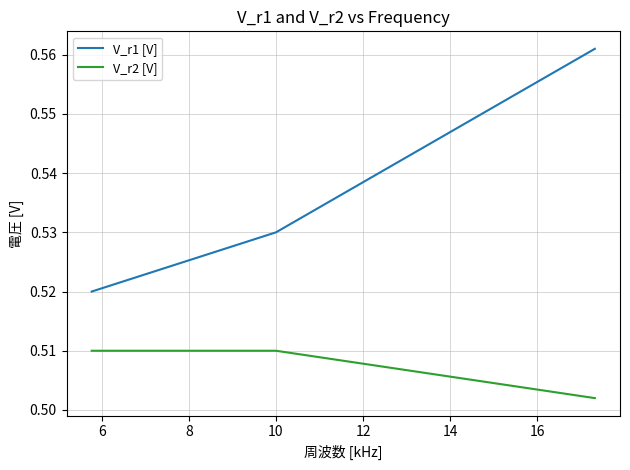

What are all the series names shown in the legend?

V_r1 [V], V_r2 [V]